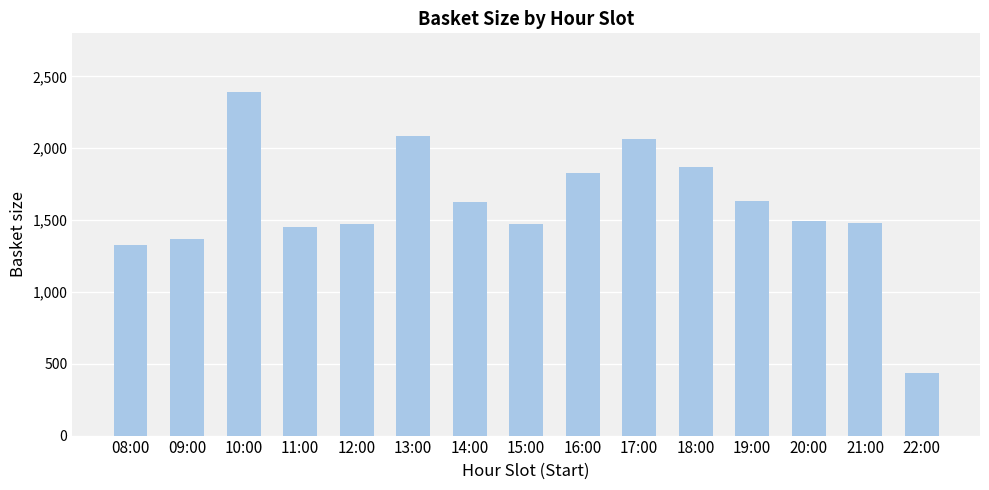

How many bars are there in total?

15